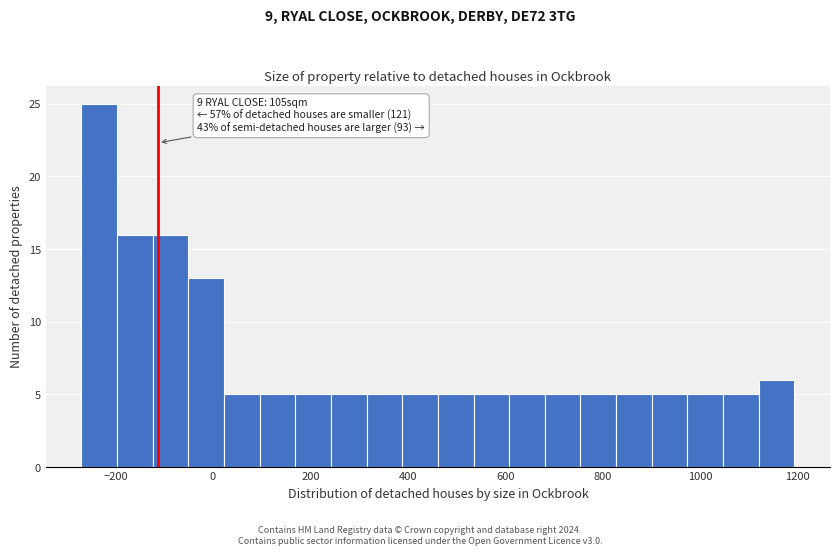

Read against the x-axis, roughly where is the centre of the tallest bar?

-240